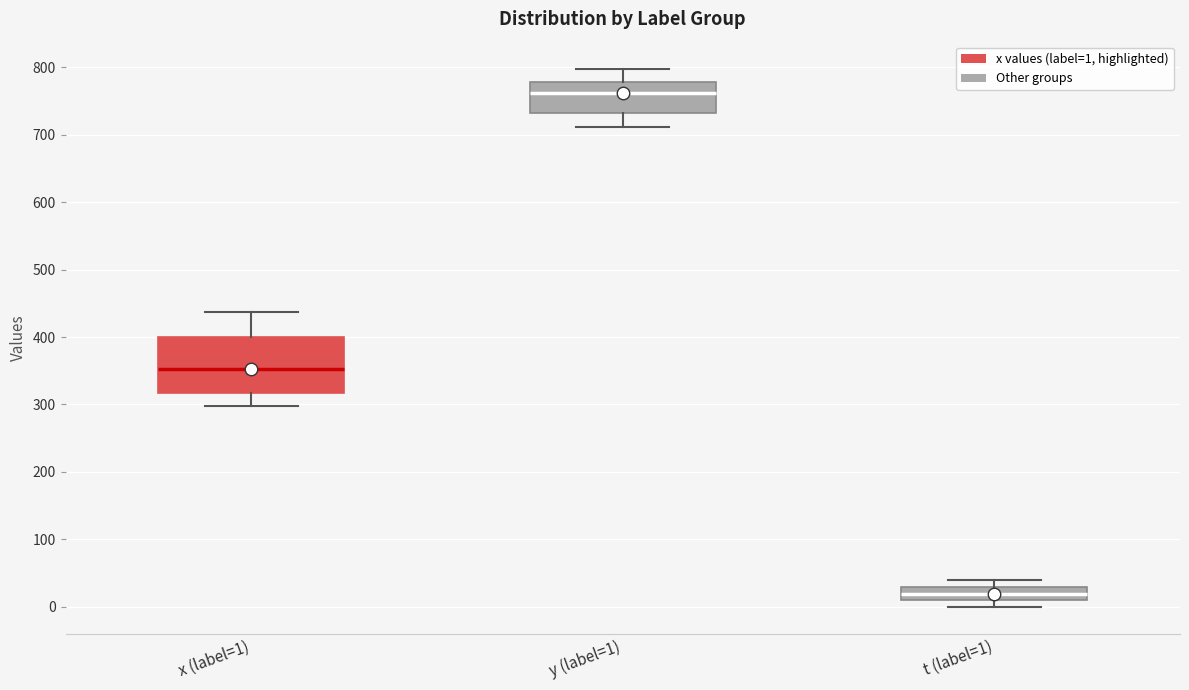

Reading left to right, transcribe this box plot: for each box, give where its median line is, the range the box spans, and where its two whiskers end, as read against the y-axis. The values are not printed on the chart, so give them approximately, as read against the axis.

x (label=1): median 350, box 320 to 400, whiskers 300 to 440
y (label=1): median 760, box 730 to 780, whiskers 710 to 800
t (label=1): median 20, box 10 to 30, whiskers 0 to 40